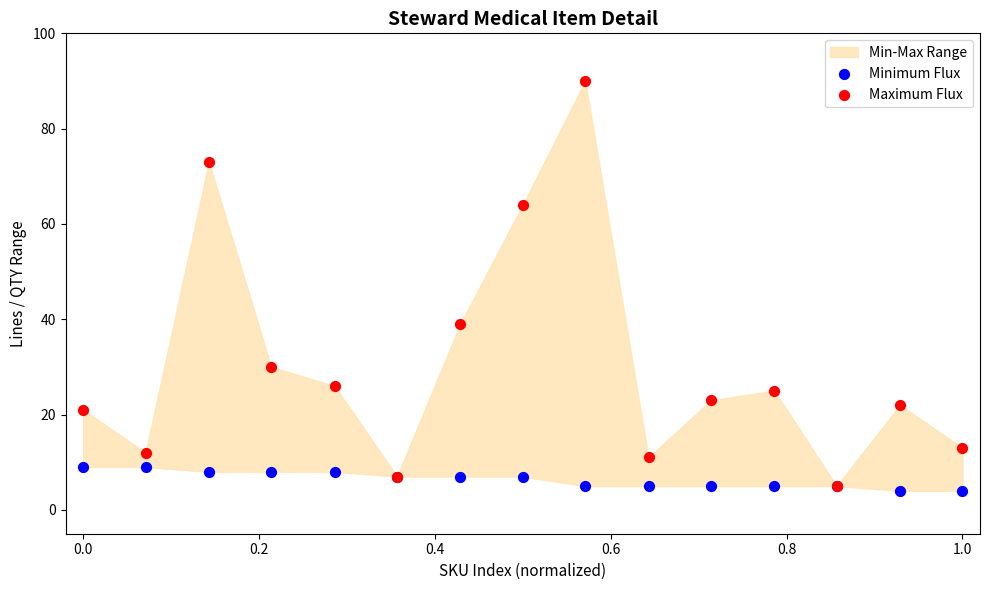

In the Maximum Flux series, what Y value is closest to 47?

39